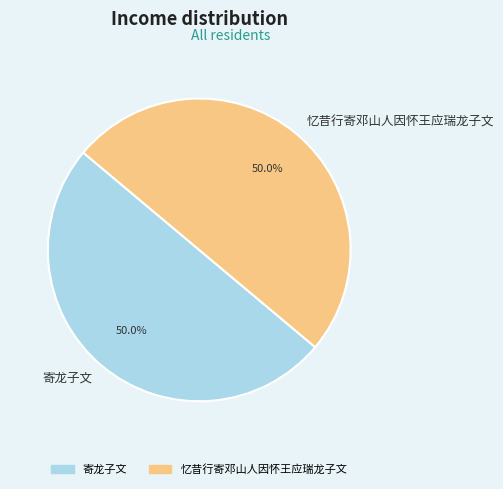

What is the ratio of the value at 忆昔行寄邓山人因怀王应瑞龙子文 to the value at 寄龙子文?

1.0